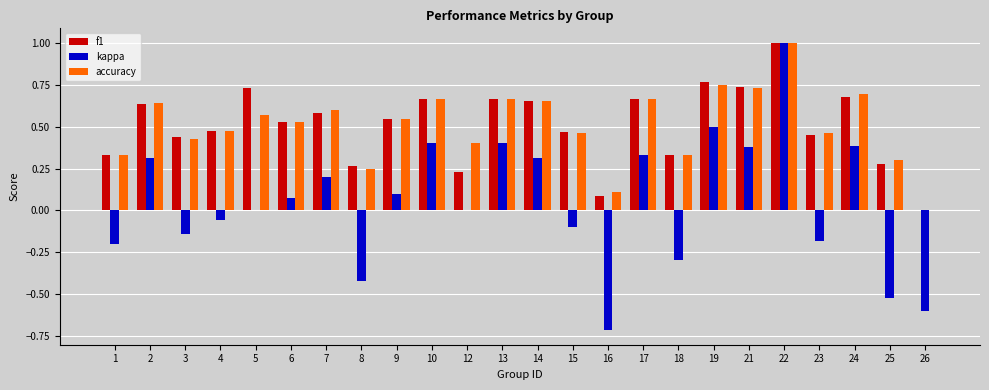

What are all the series names shown in the legend?

f1, kappa, accuracy